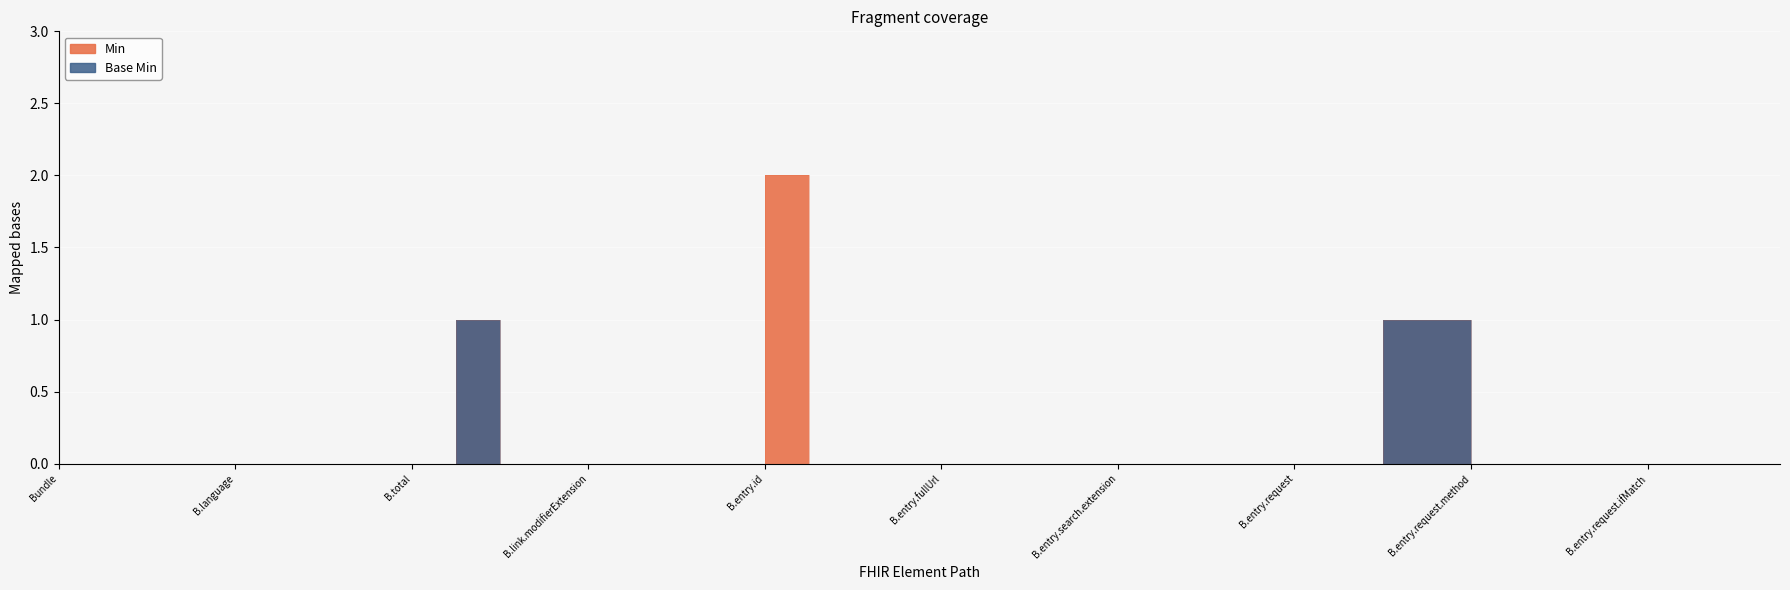

List the series in order of their overall mean, highest first.

Min, Base Min